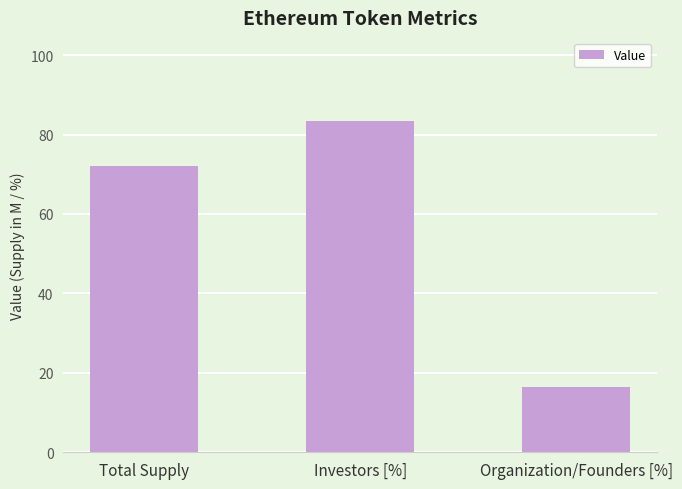

Reading left to right, what are all the values shown in this chart?

Total Supply=72.0	Investors [%]=83.5	Organization/Founders [%]=16.5